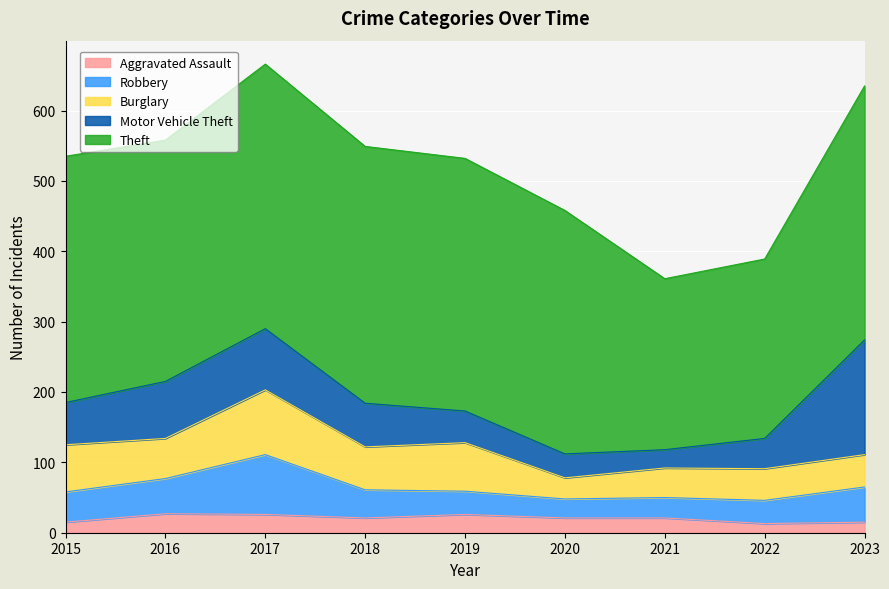

What is the spread (max minus min) of values at 2015?

335